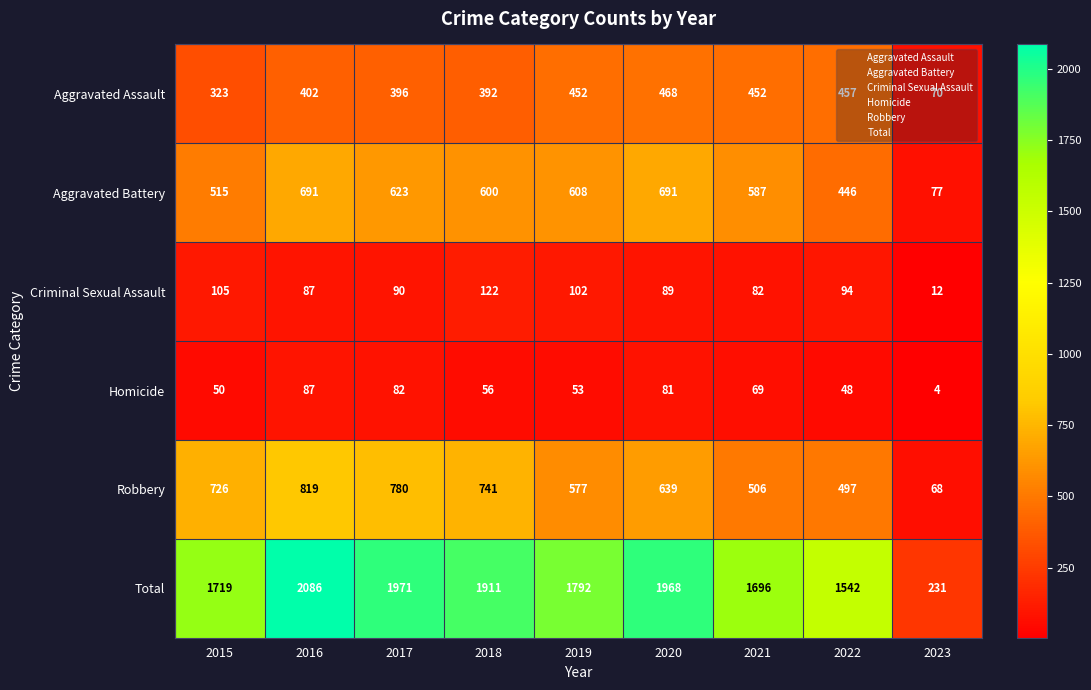

True or false: Total has a value of 1719 at 2015.

True